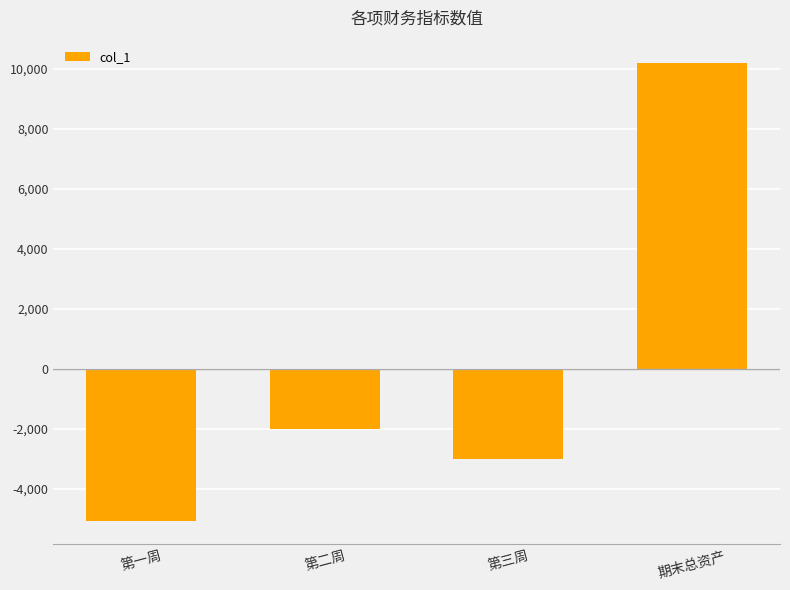

Rank the categories by value from lowest to highest.

第一周, 第三周, 第二周, 期末总资产